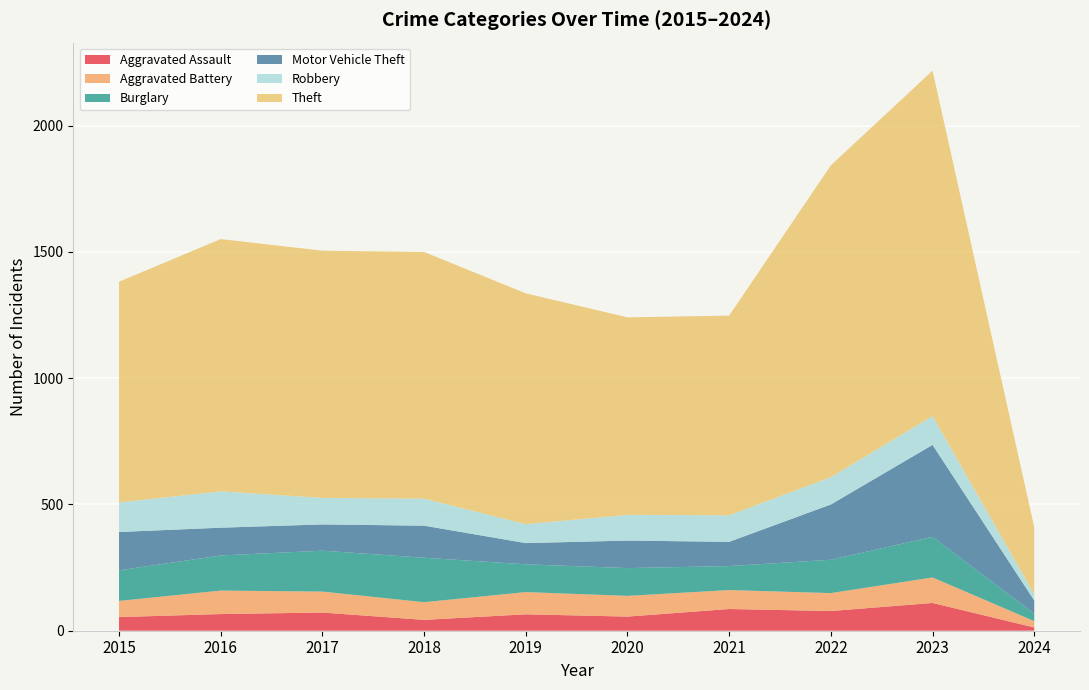

Reading right to left, list all the values displayed in this chart.

Aggravated Assault: 13	110	78	86	56	65	43	72	66	54
Aggravated Battery: 25	101	71	75	82	88	70	83	93	64
Burglary: 30	161	132	95	110	110	176	162	139	121
Motor Vehicle Theft: 52	364	219	96	109	84	127	104	110	152
Robbery: 25	114	108	105	102	75	107	105	144	117
Theft: 265	1368	1235	791	782	914	977	979	999	874